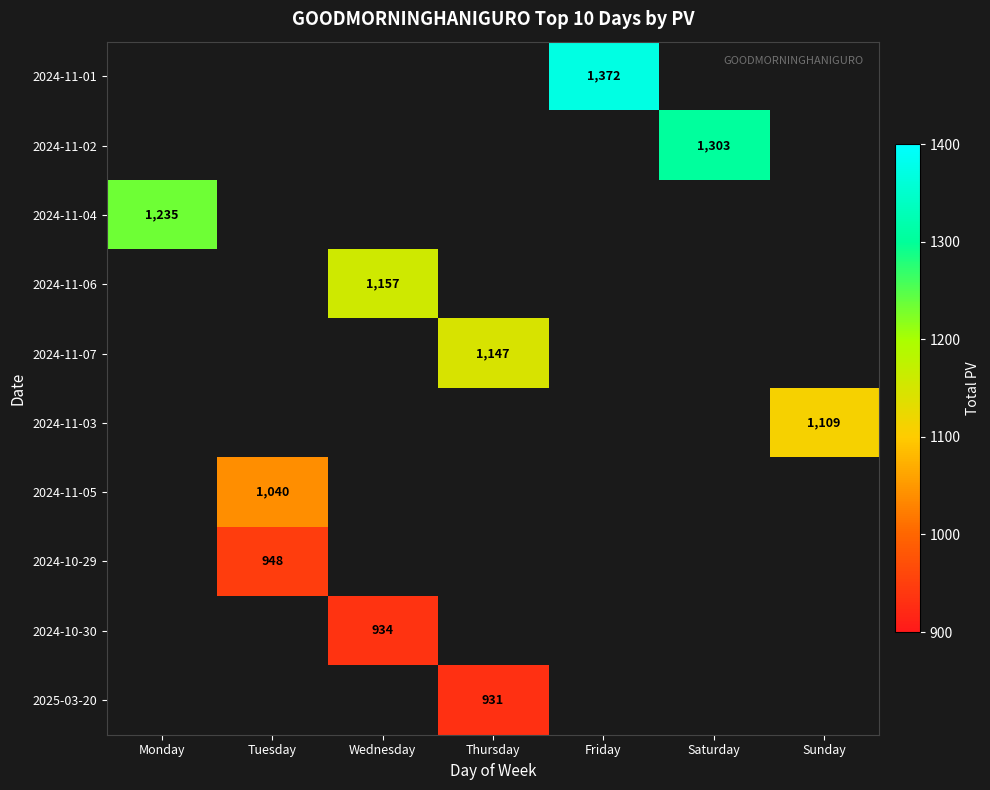

True or false: 2024-11-02 has a value of 310 at Saturday.

False